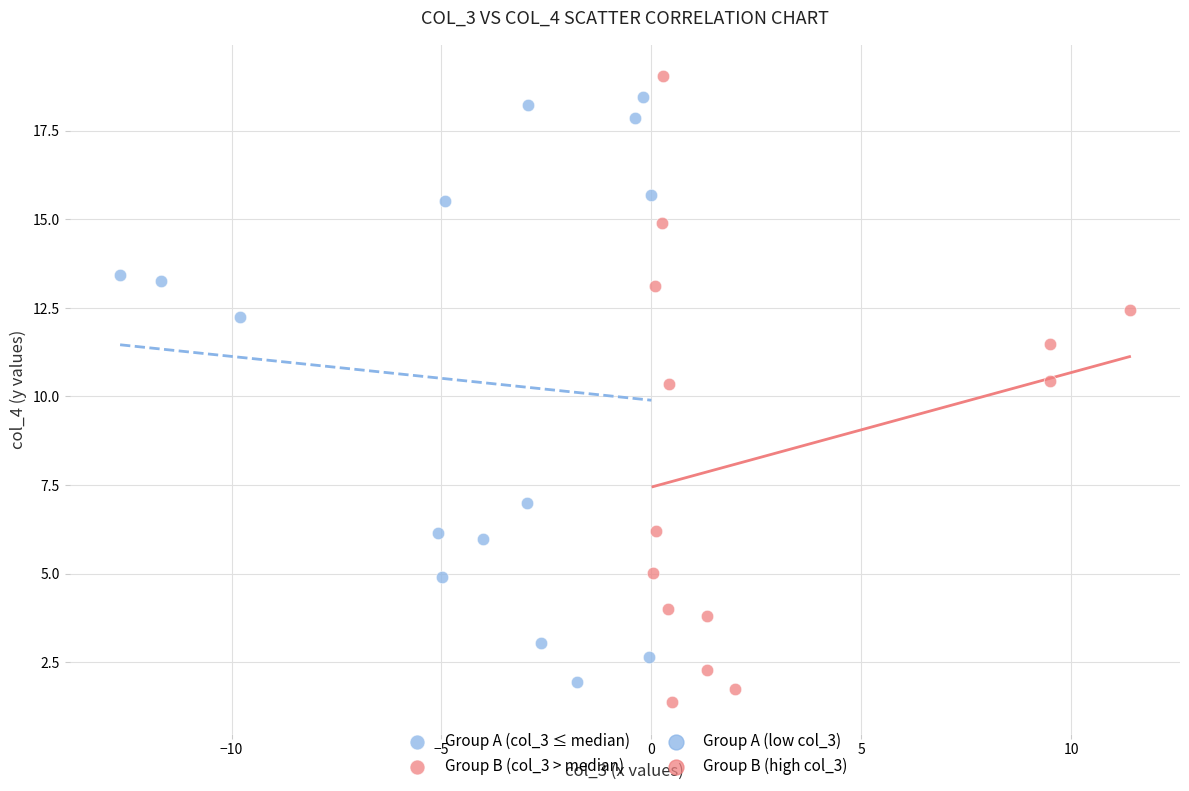

Which series contains the highest Y value?

Group B (col_3 > median)